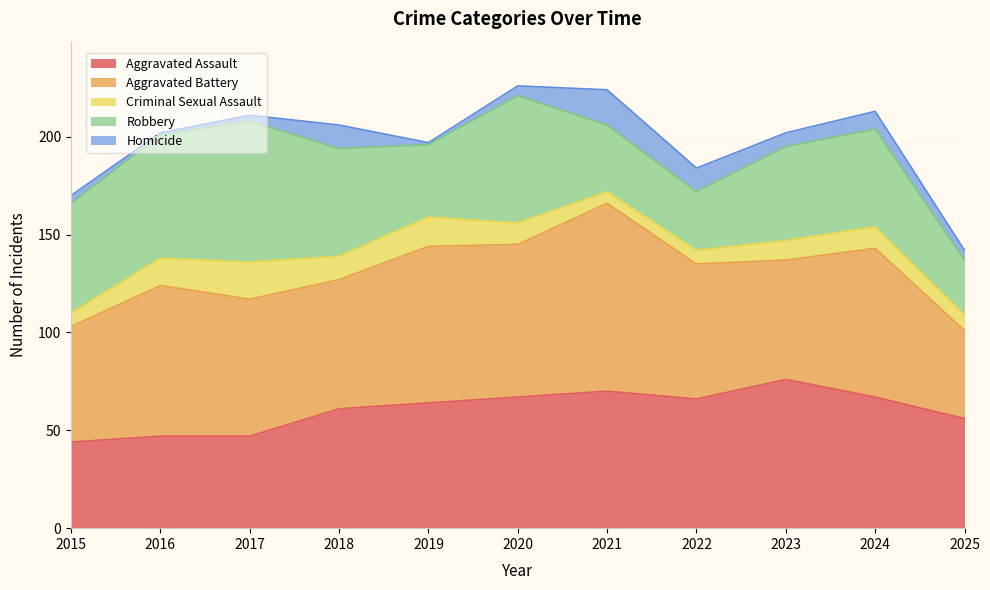

The value of Aggravated Battery at 2017 is 70. True or false?

True